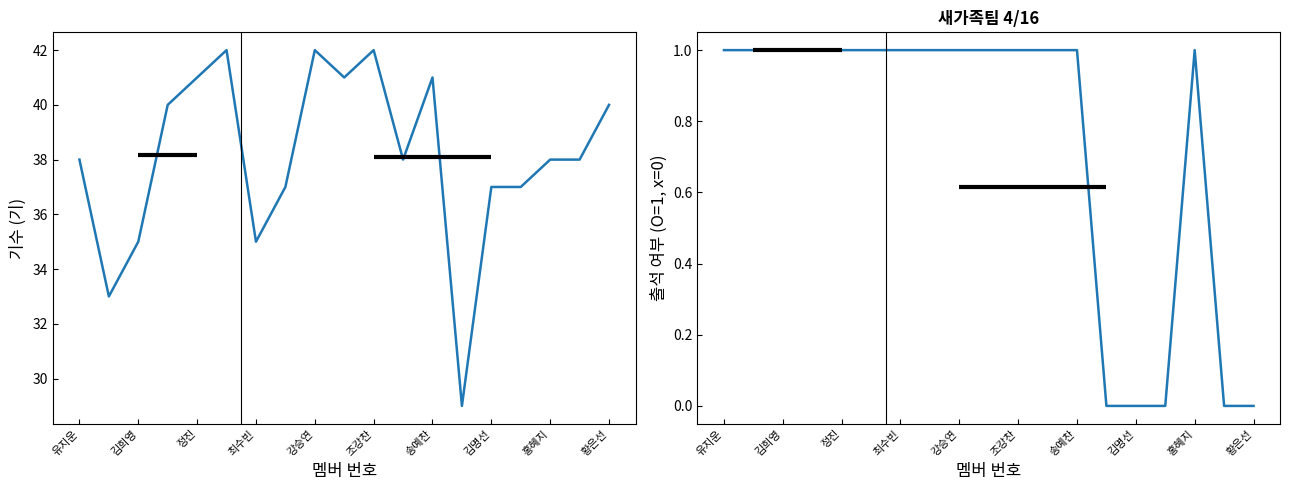

The 출석 여부 series shows 0 at 17. True or false?

False